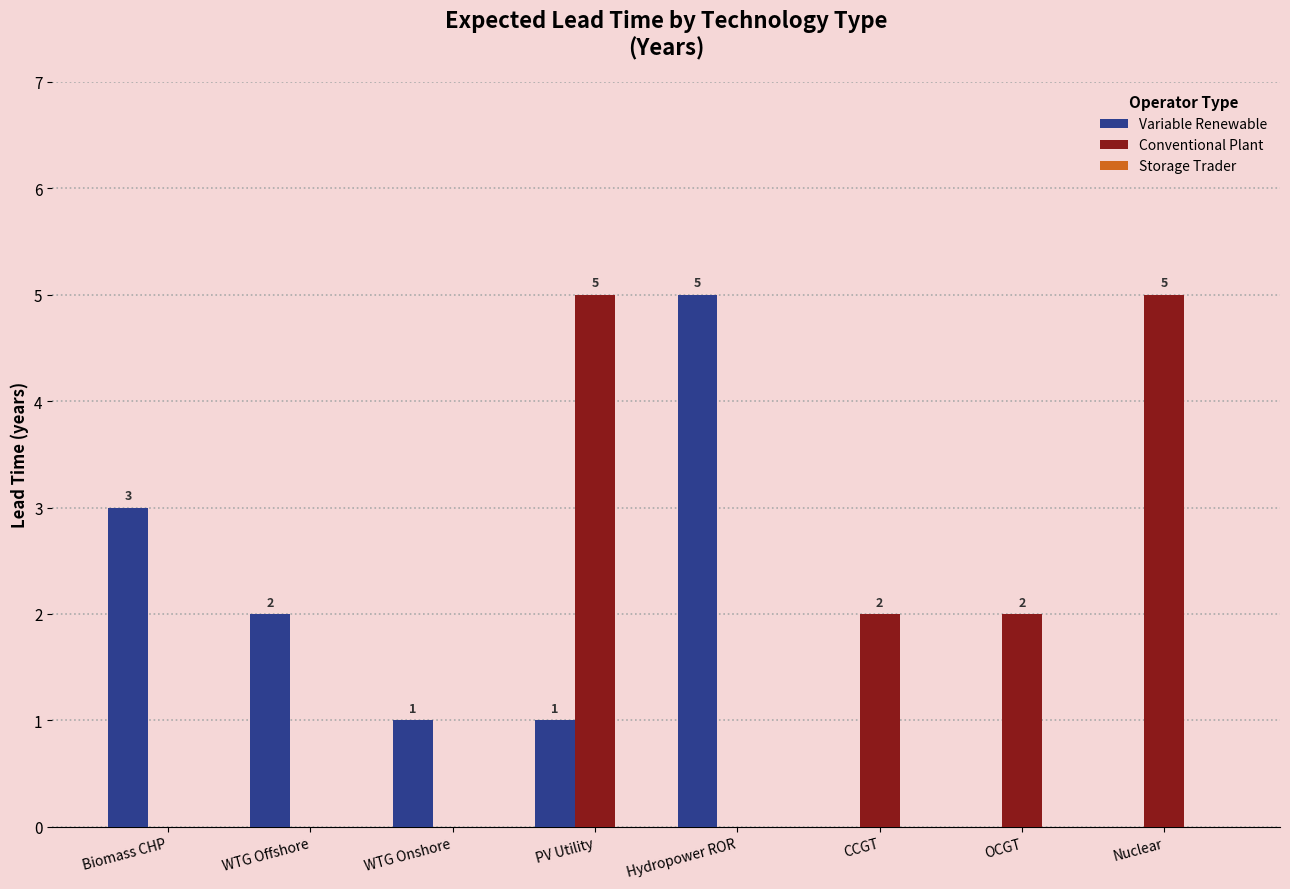

What is the maximum value shown in the chart?

5